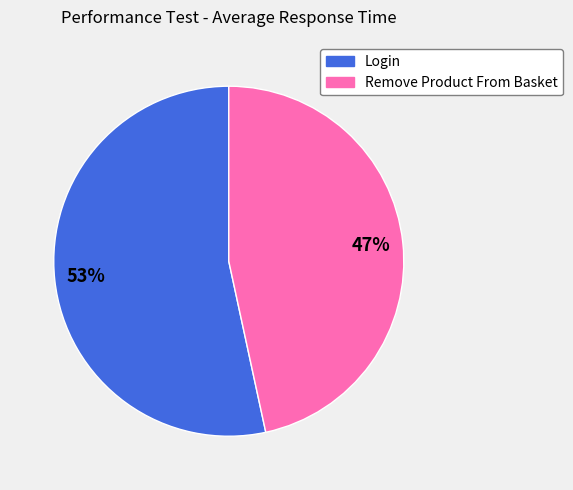

Does Login represent more than half of the total?

Yes